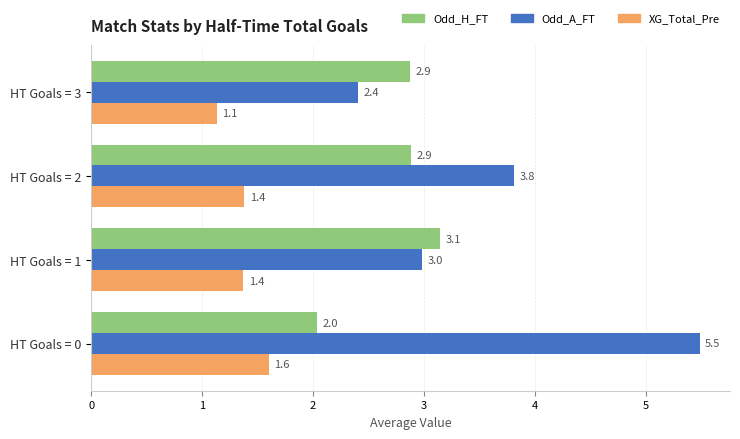

List the series in order of their overall mean, lowest first.

XG_Total_Pre, Odd_H_FT, Odd_A_FT